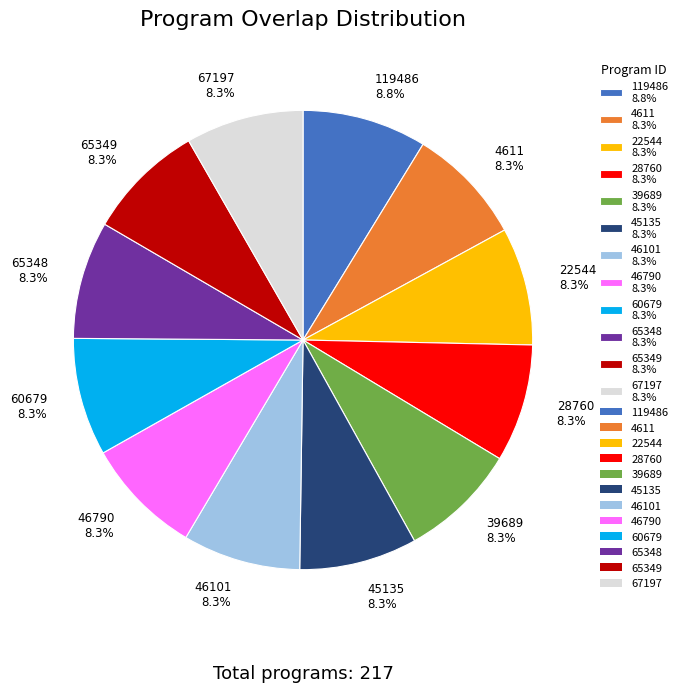

What portion of the pie excludes 45135?

91.7%